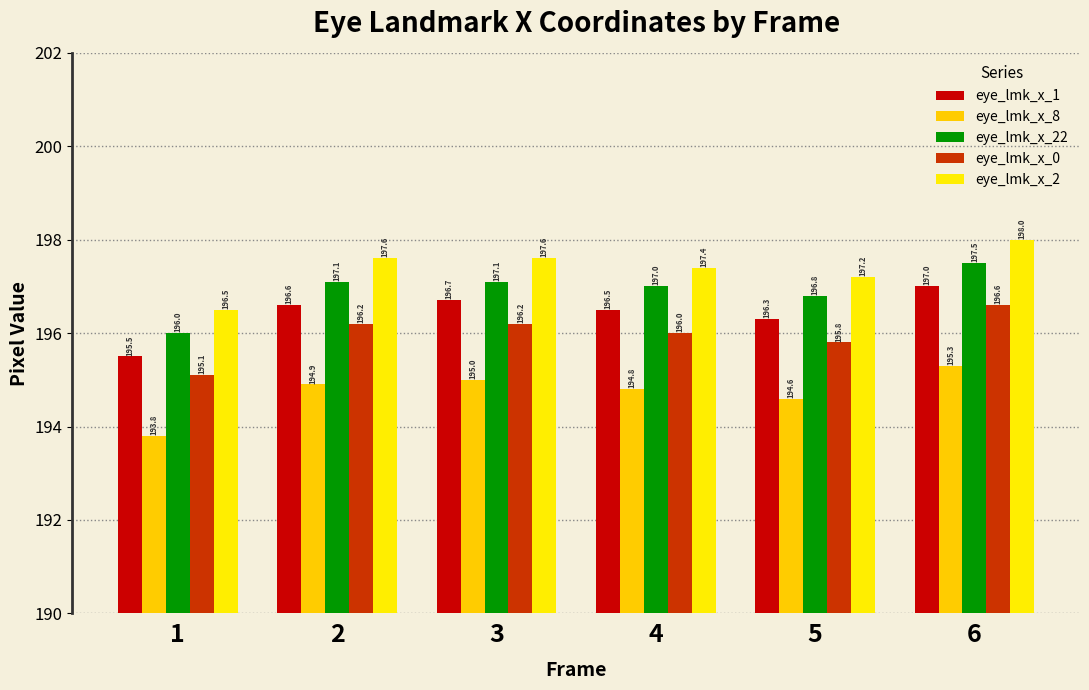

How many data points in eye_lmk_x_2 are less than 197?

1